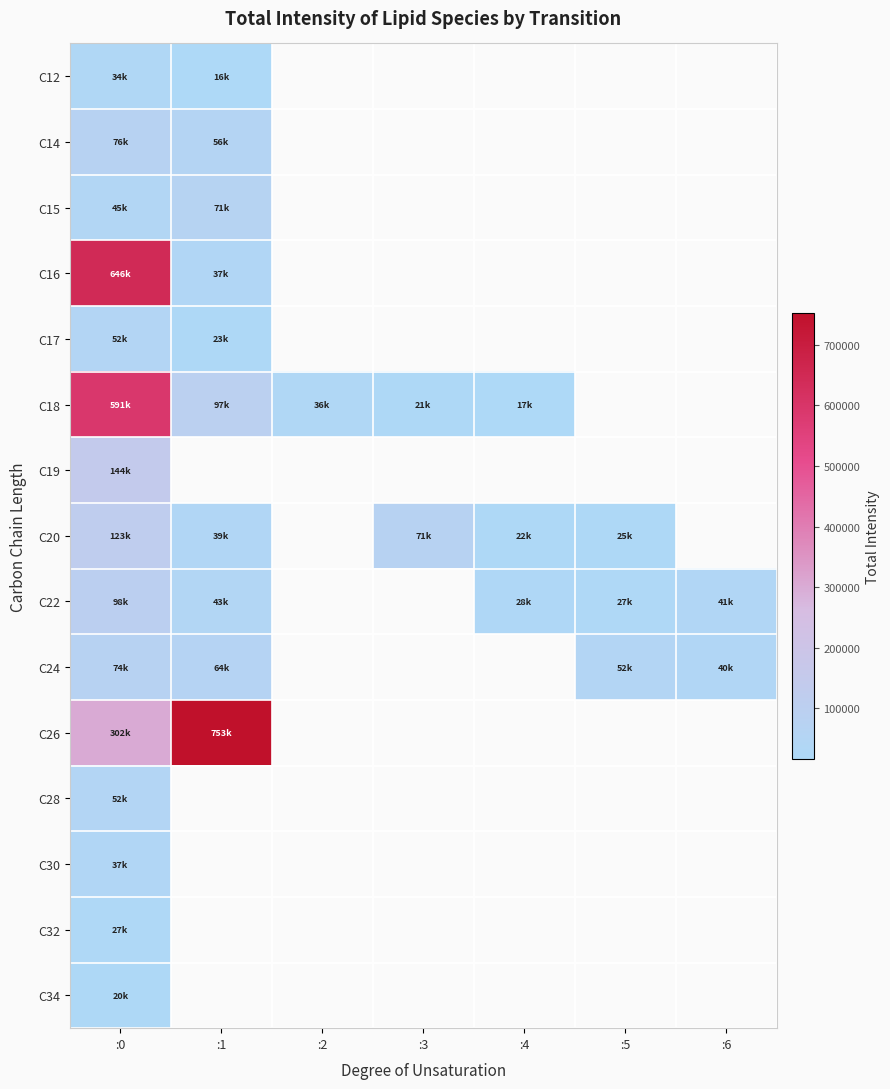

Which category has the highest value in the C32 series?

:0